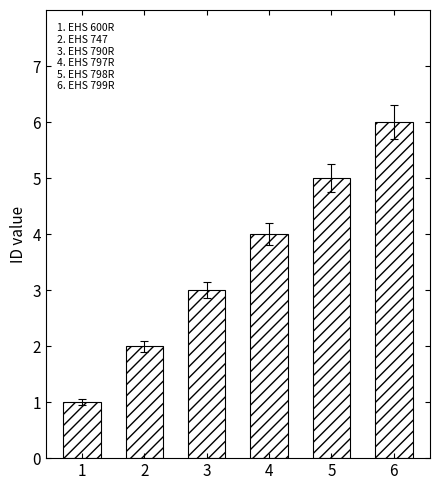

True or false: the data shows 6 at 6.

True